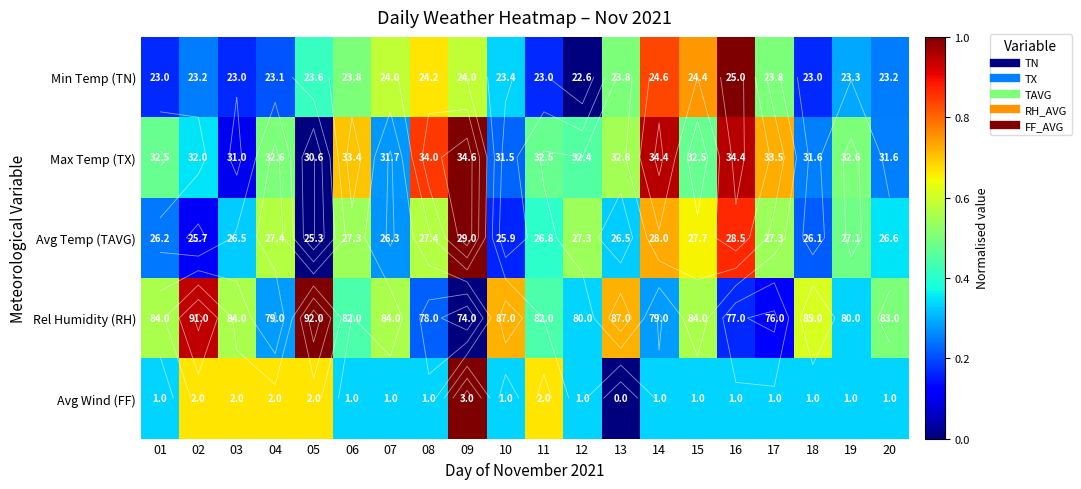

Which category has the lowest value across all series?

12